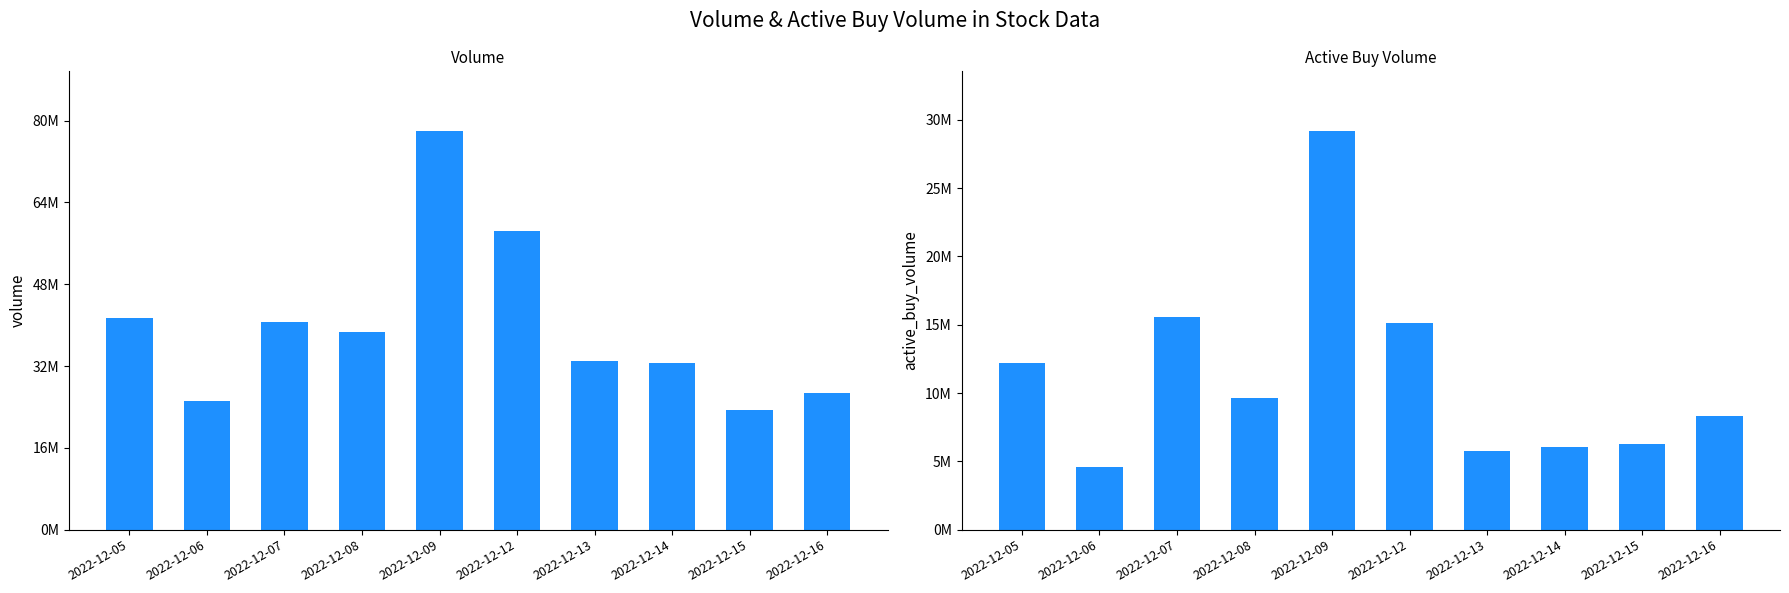

Are the bars grouped side by side (vs. stacked)?

Yes